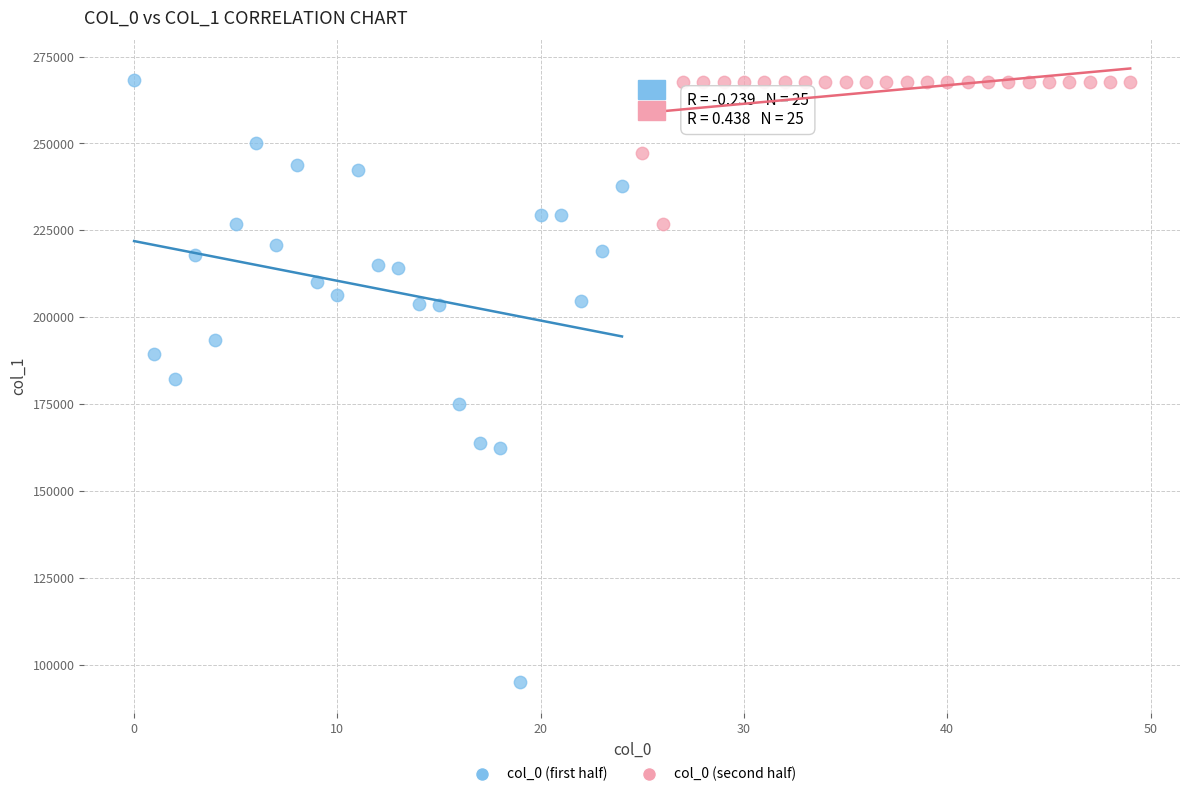

Which series has the largest Y range (max minus min)?

col_0 (first half)